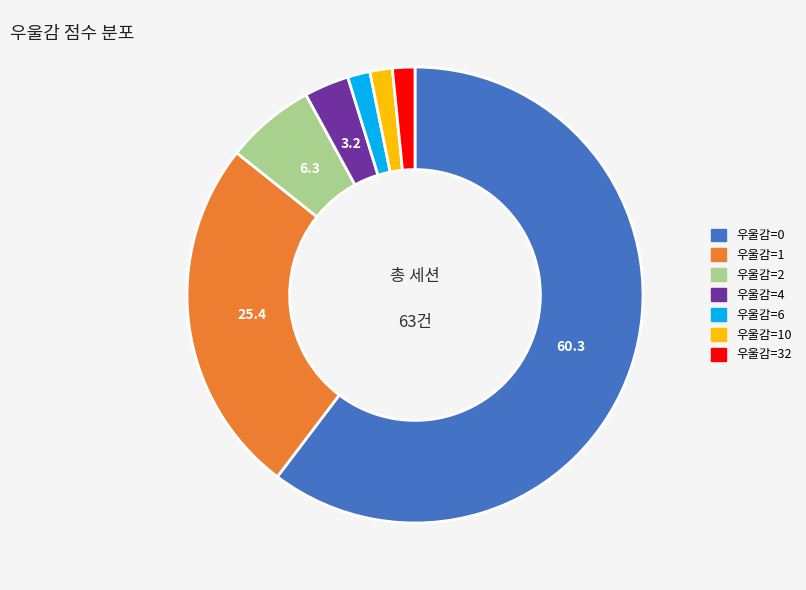

The 우울감=32 slice represents 7% of the pie. True or false?

False